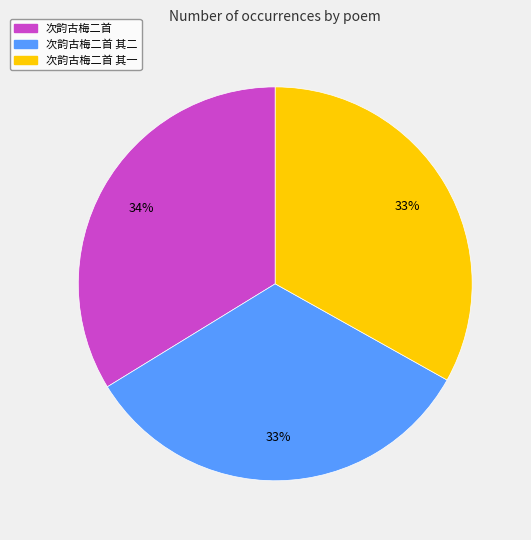

Is there a majority slice in this chart?

No